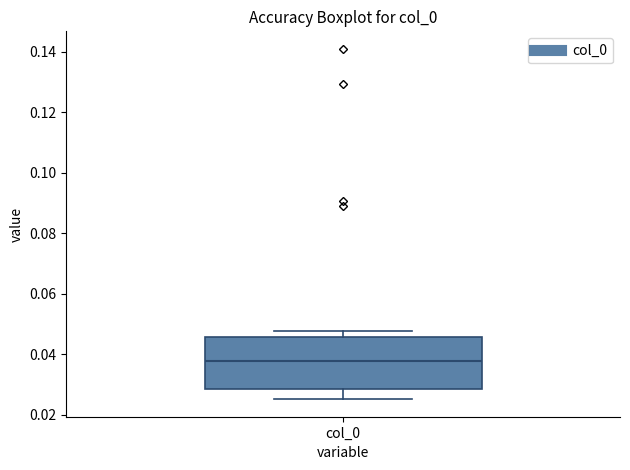

Where does the upper whisker of the box for col_0 end on the y-axis? The values are not printed on the chart, so give them approximately, as read against the axis.

0.048